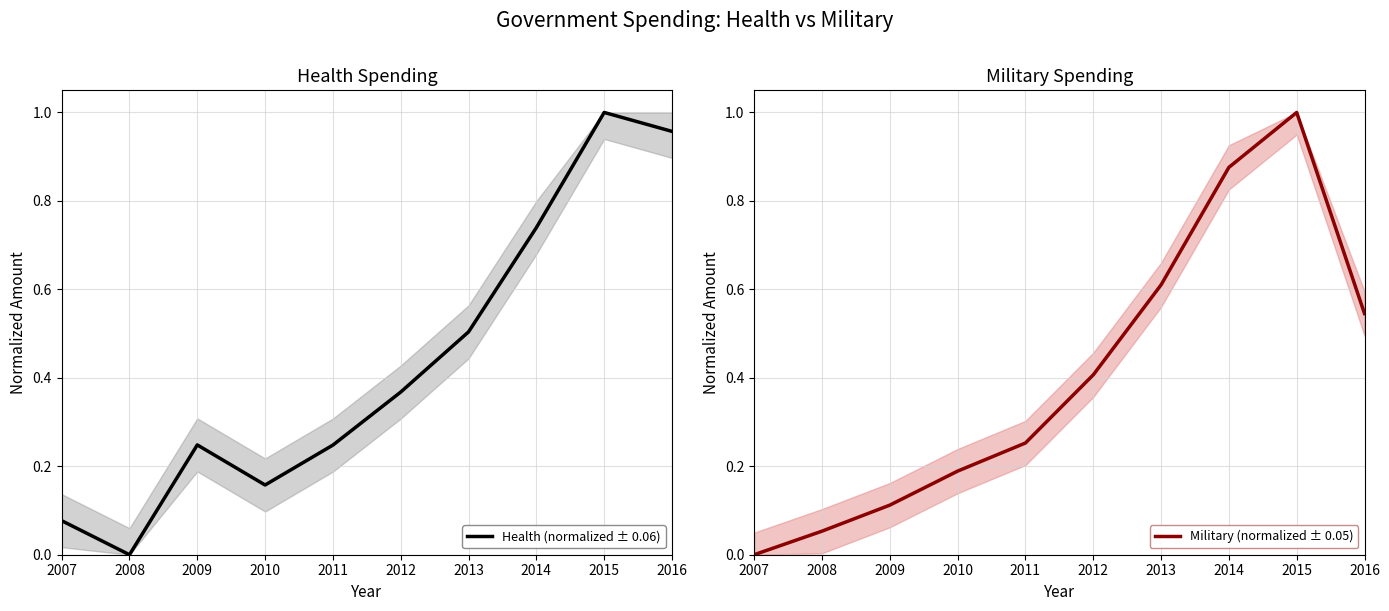

Is this an area chart (filled region under the line)?

No